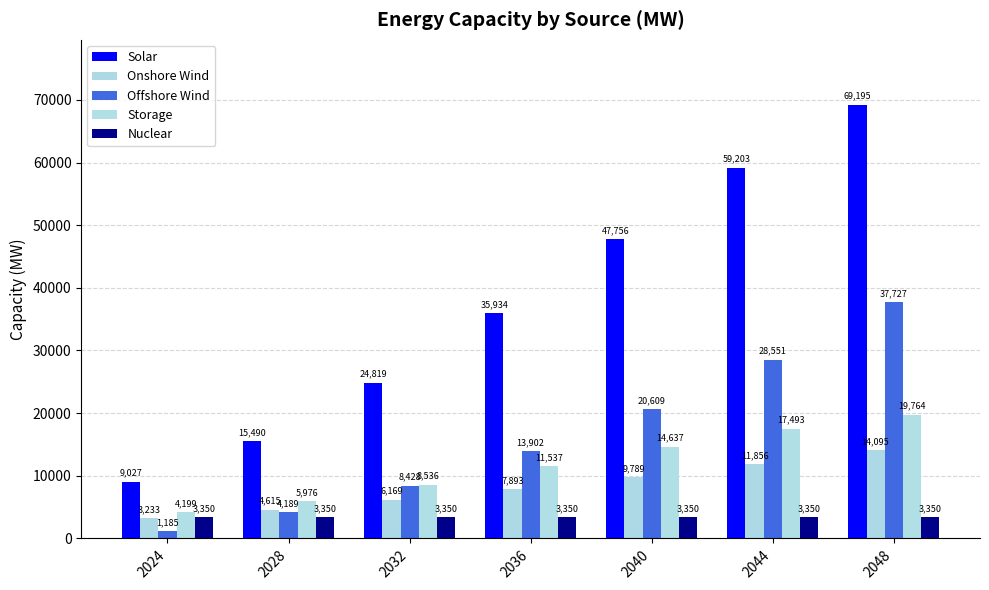

What is the minimum value for Nuclear?

3350